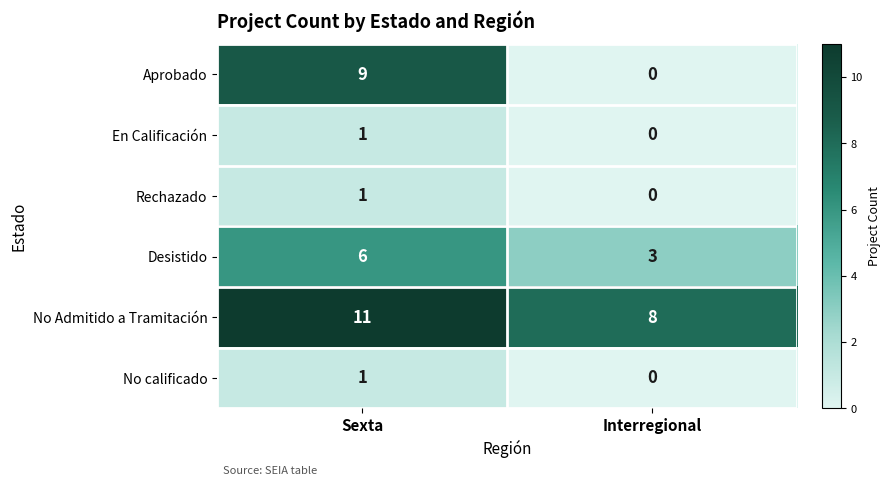

What is the maximum value for No Admitido a Tramitación?

11